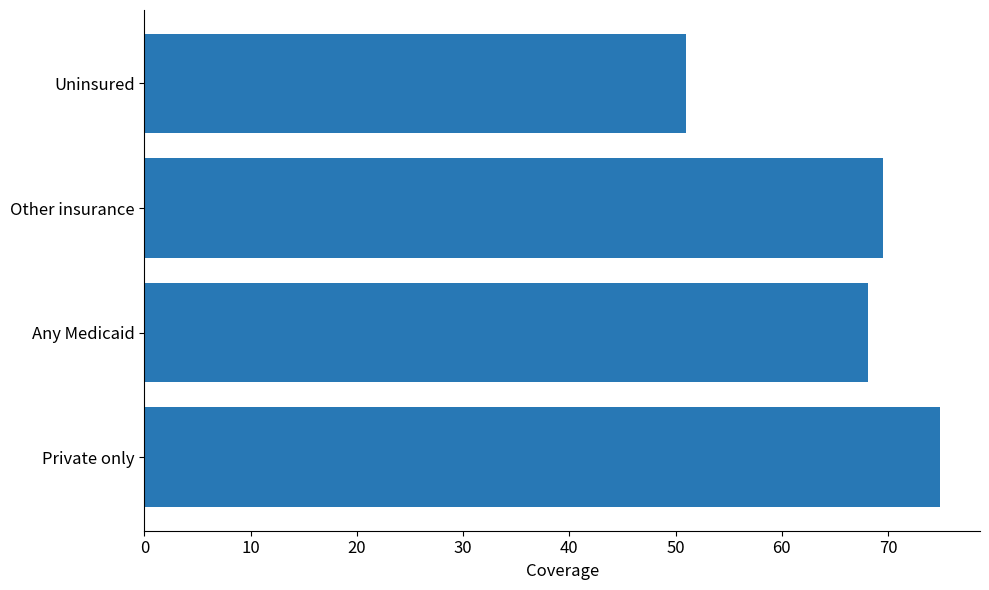

Reading bottom to top, extract all data points from this chart.

74.9	68.1	69.5	51.0